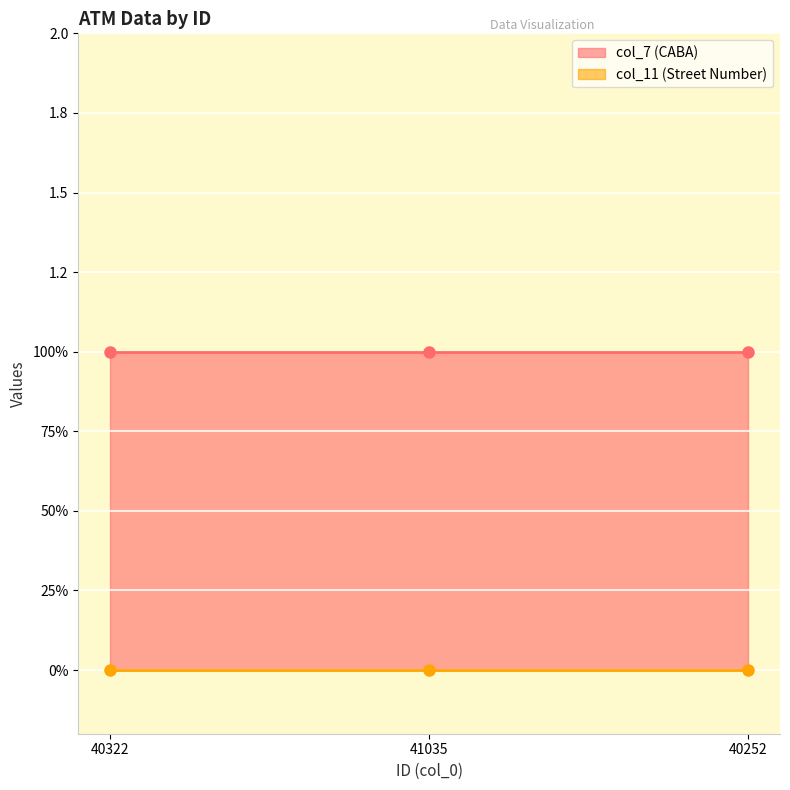

At how many categories does at least one series exceed 0?

3